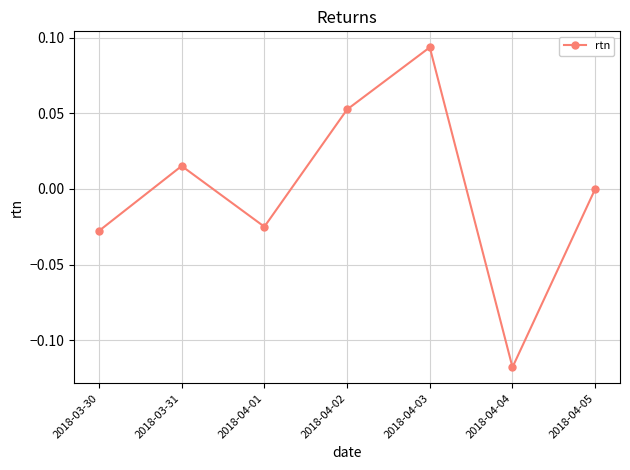

How many categories are shown in the chart?

7